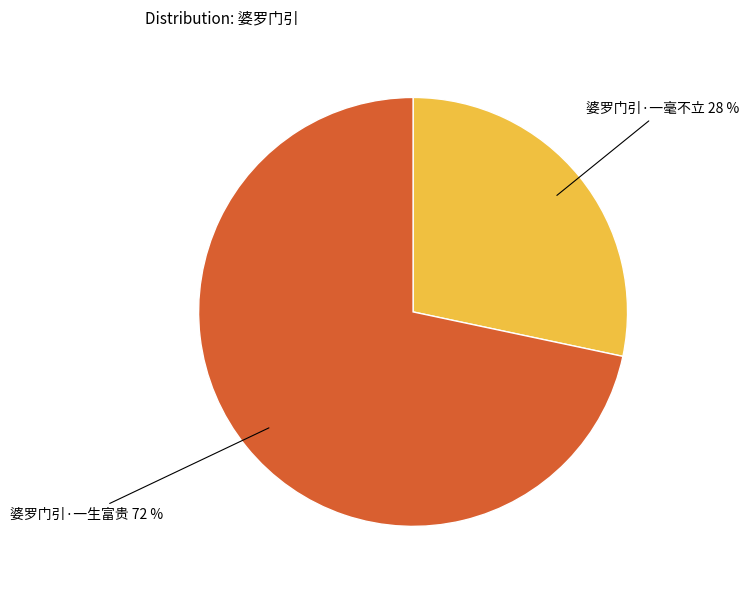

Is there a majority slice in this chart?

Yes